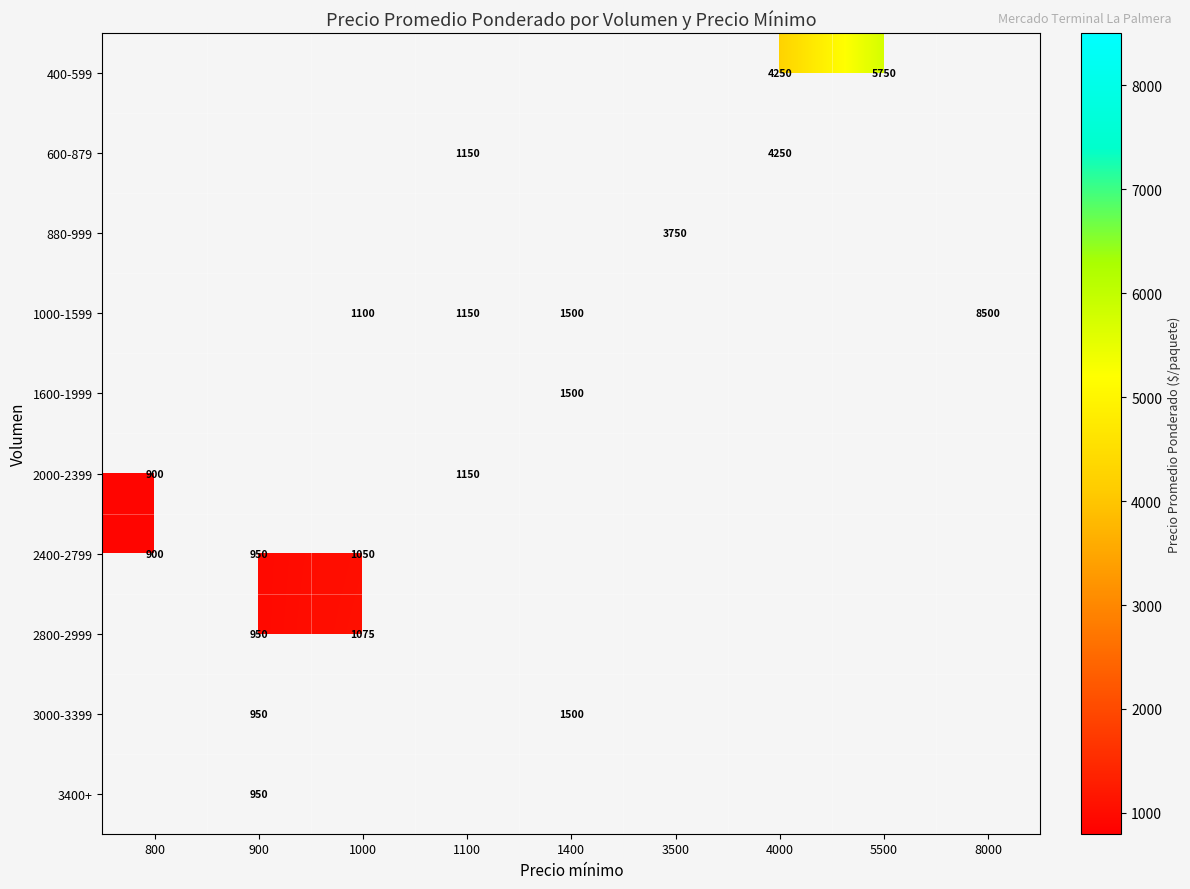

True or false: 3000-3399 has a value of 2511.4 at 1400.

False